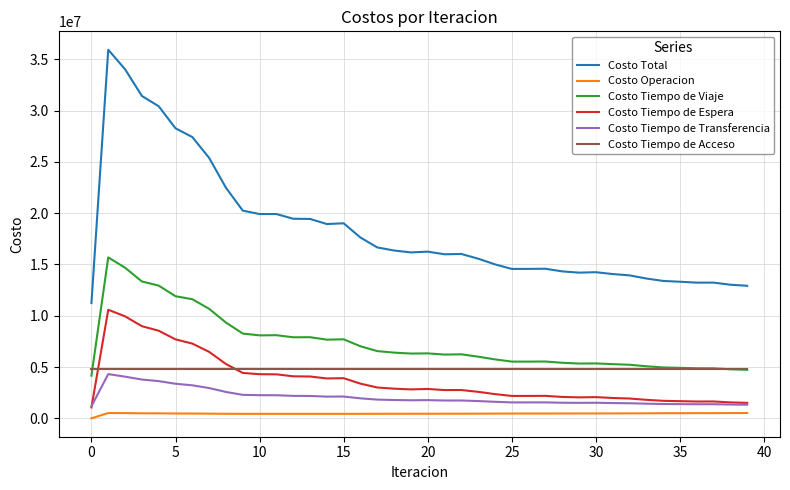

How many categories are shown in the chart?

40